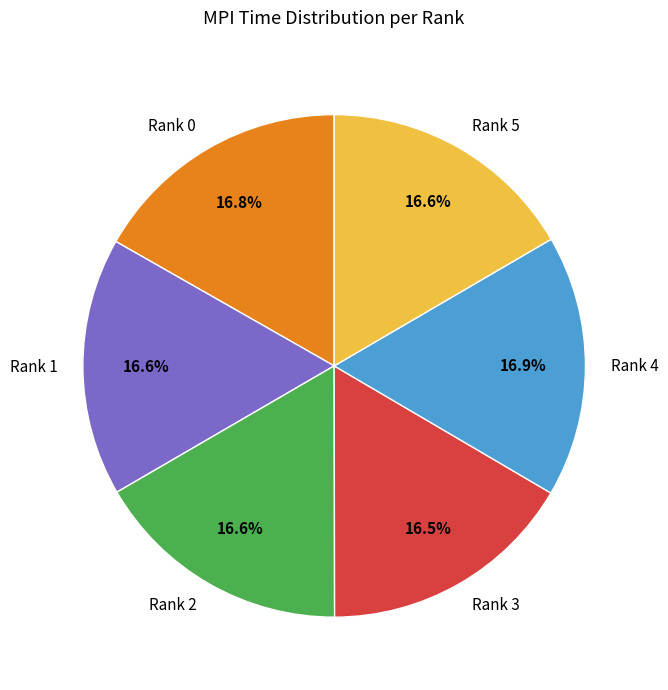

To the nearest percent, what percentage of the pie is Rank 2?

17%